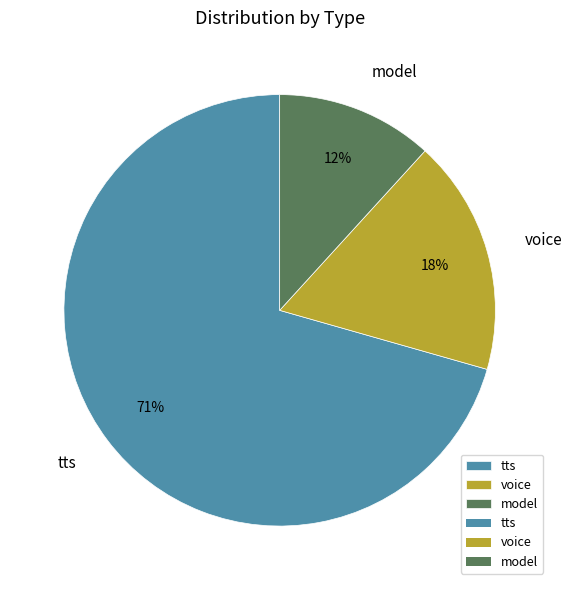

How many segments does this pie chart have?

3